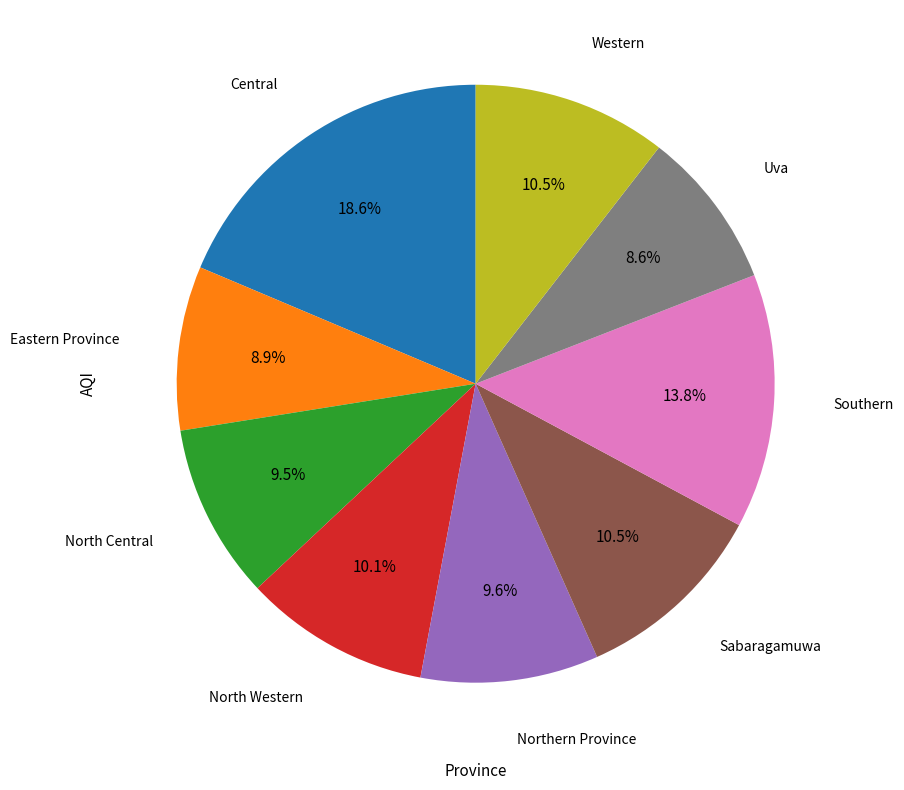

Is there any slice that represents more than half of the pie?

No